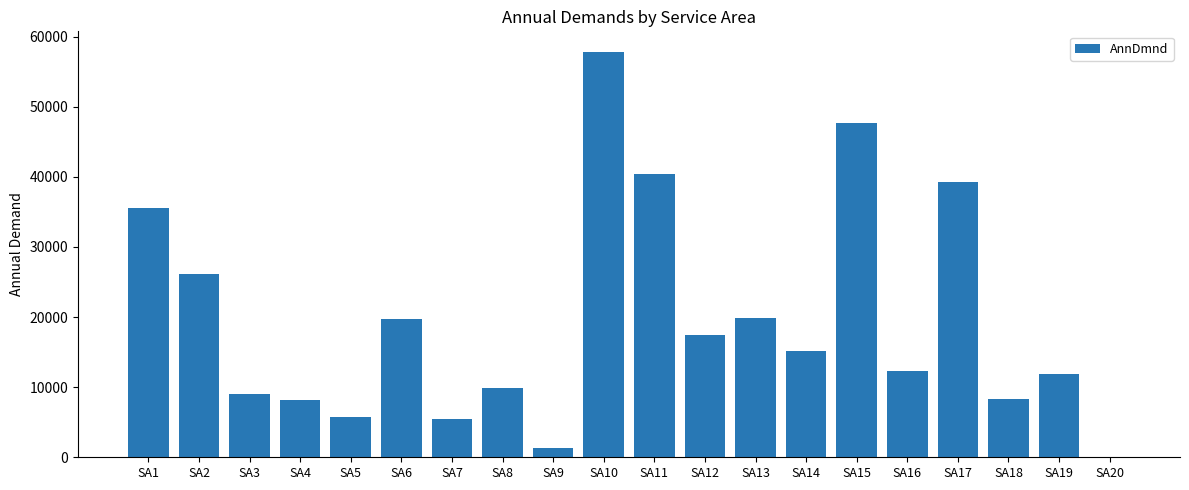

At which category does the chart reach its peak across all series?

SA10